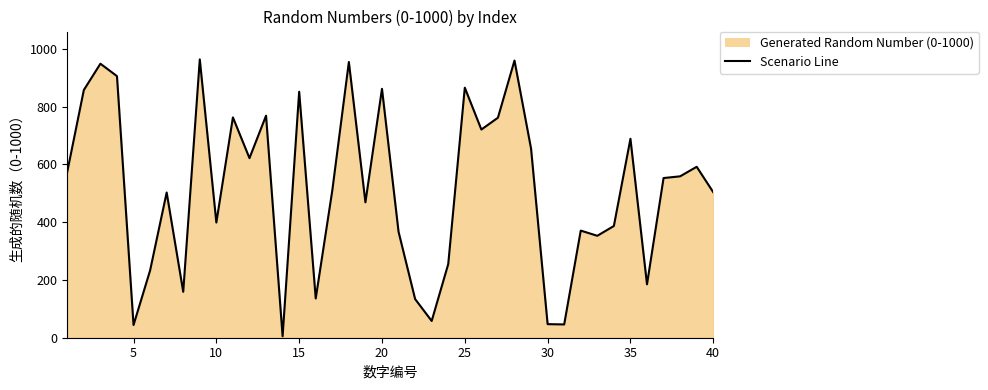

True or false: the data shows 47 at 30.

True